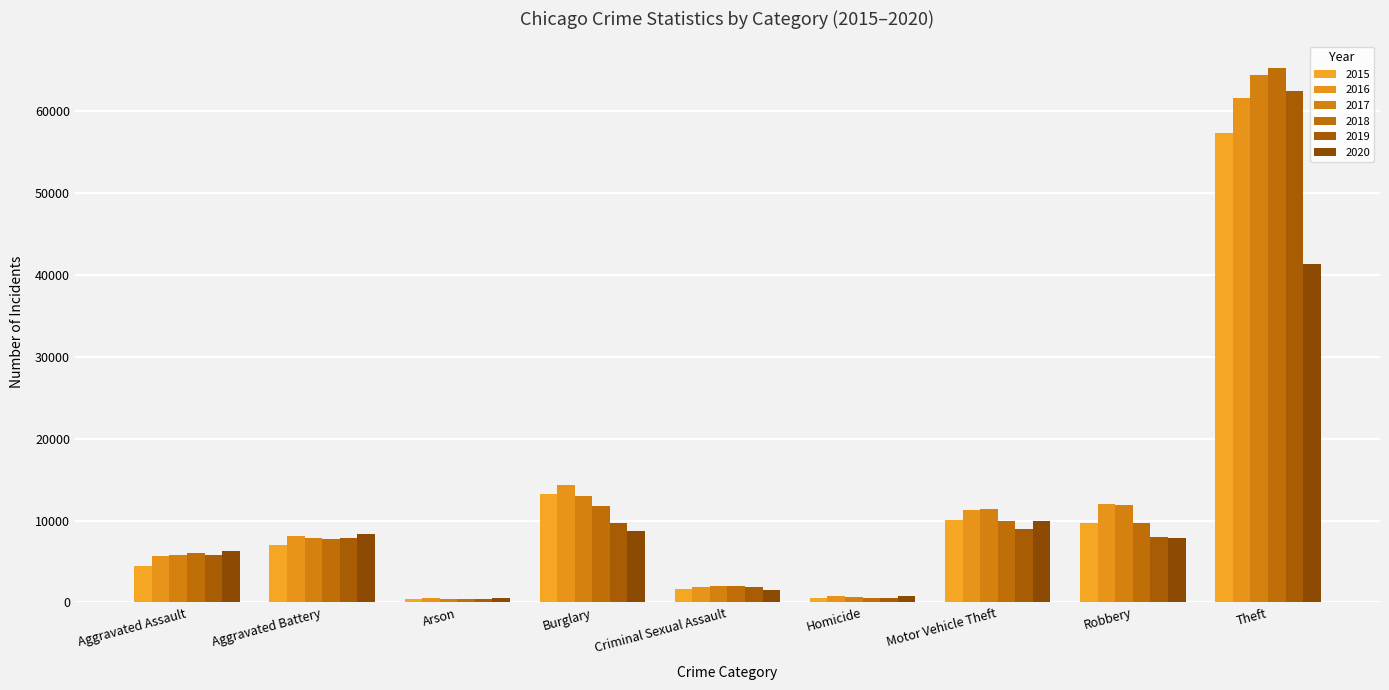

What is the difference between the second highest and minimum values in the 2016 series?

13774